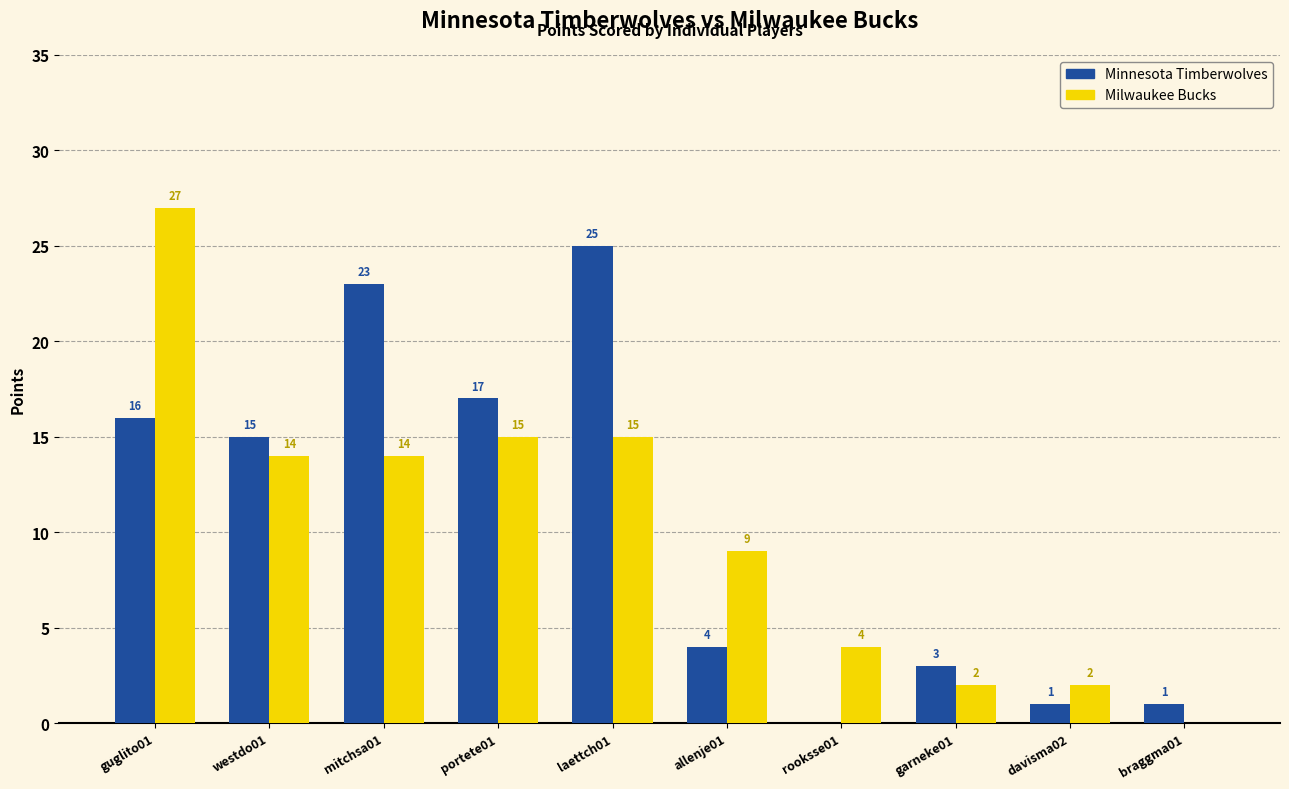

What are all the series names shown in the legend?

Minnesota Timberwolves, Milwaukee Bucks